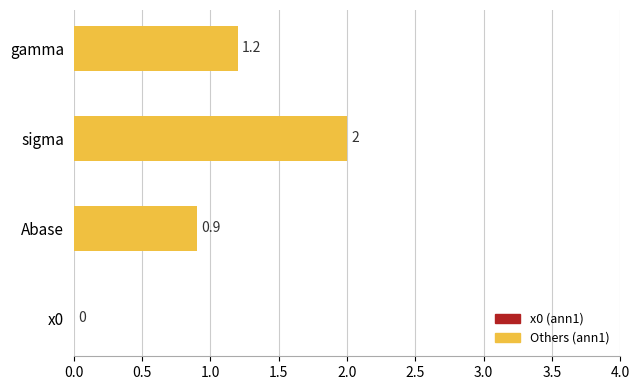

Is it true that the value at gamma is 0.3?

False